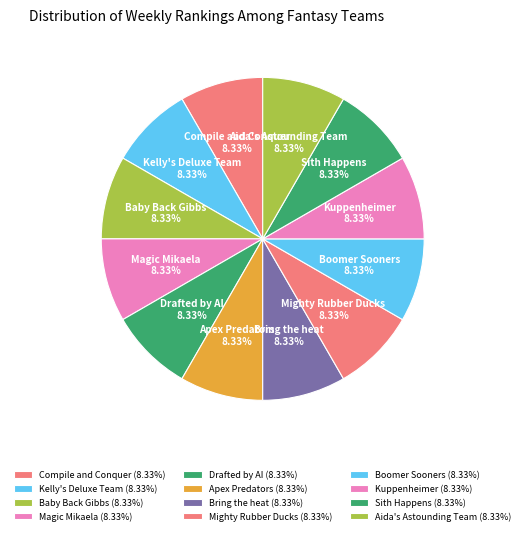

The Compile and Conquer slice represents 22% of the pie. True or false?

False